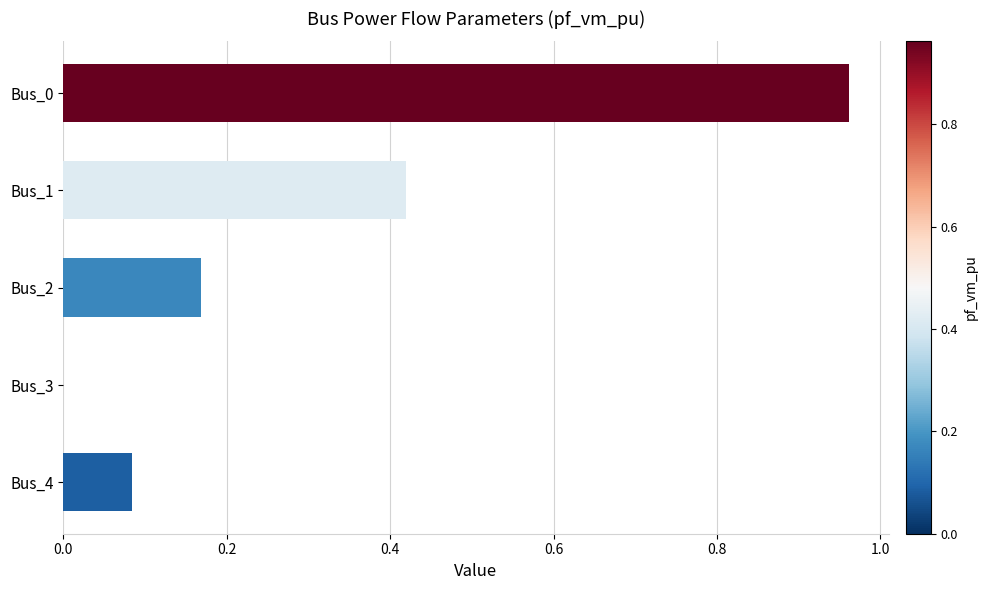

What is the sum of all values?

1.6